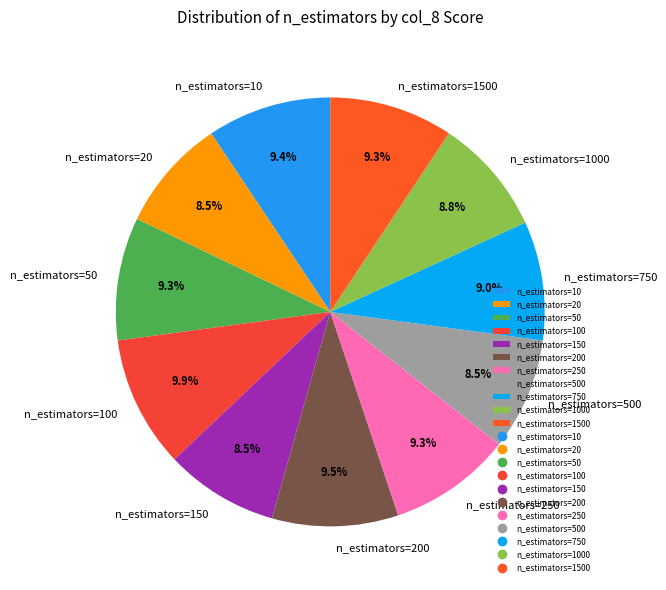

To the nearest percent, what percentage of the pie is n_estimators=250?

9%